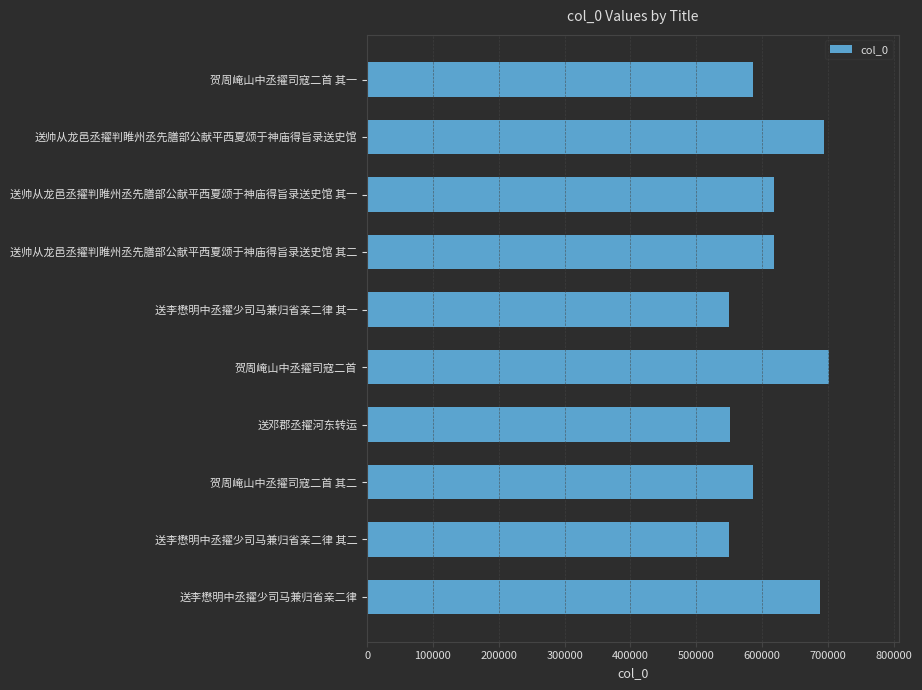

What is the minimum value shown in the chart?

549131